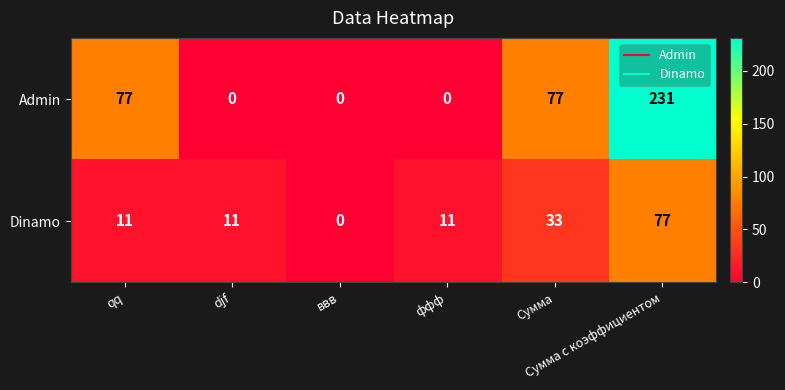

Rank the series by their average value, from highest to lowest.

Admin, Dinamo